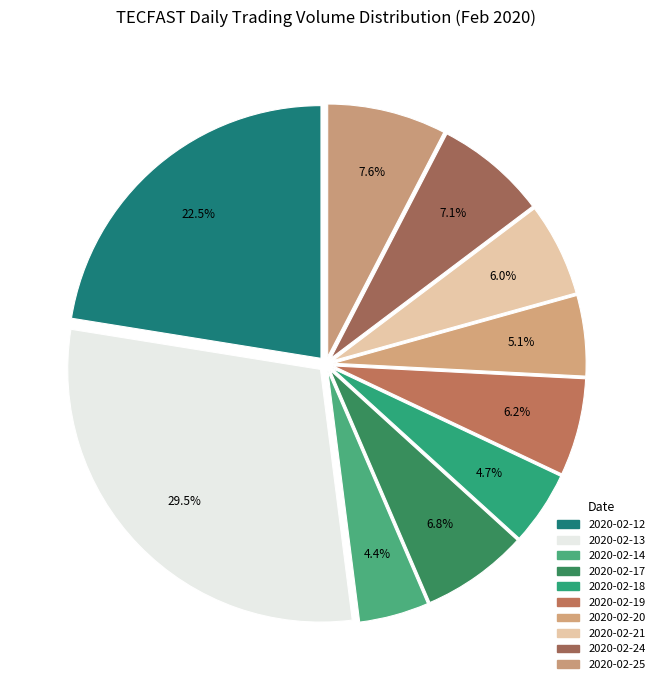

Which category has the biggest portion of the pie?

2020-02-13